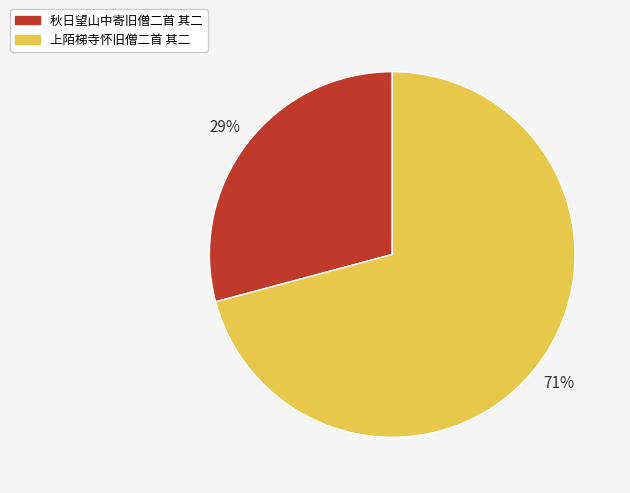

To the nearest percent, what is the combined percentage of 秋日望山中寄旧僧二首 其二 and 上陌梯寺怀旧僧二首 其二?

100%